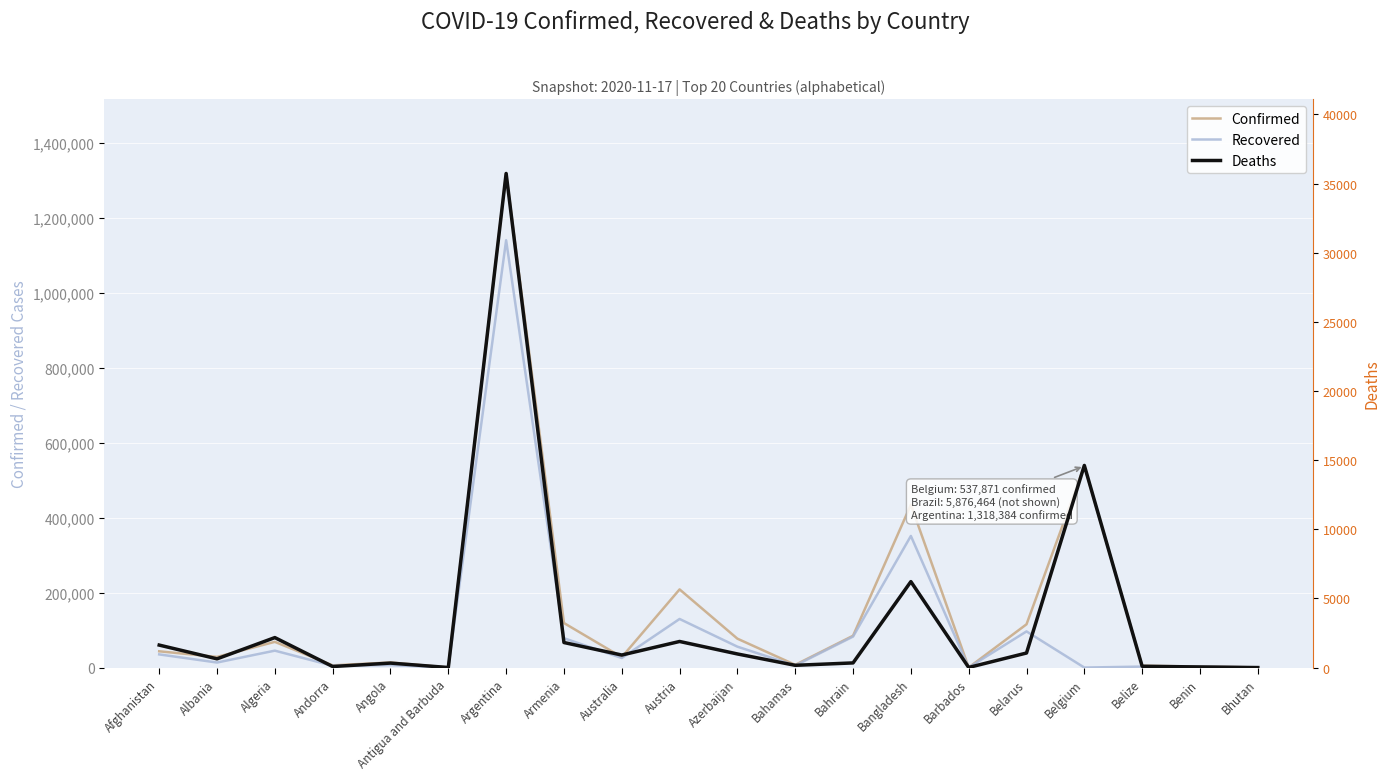

Where does the Confirmed series first go above 43403?

Algeria